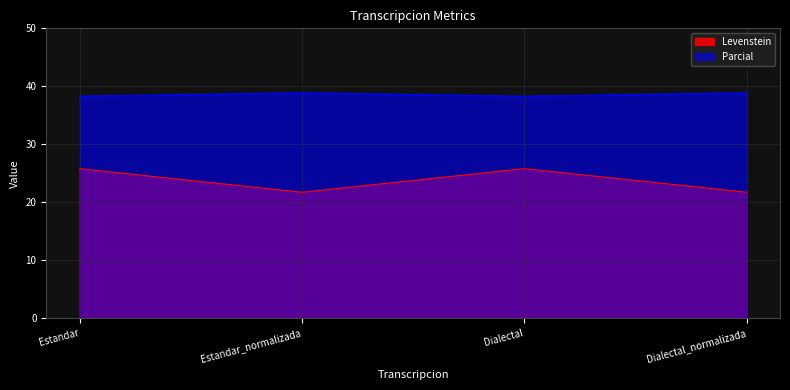

What is the sum of all Parcial values?

154.4